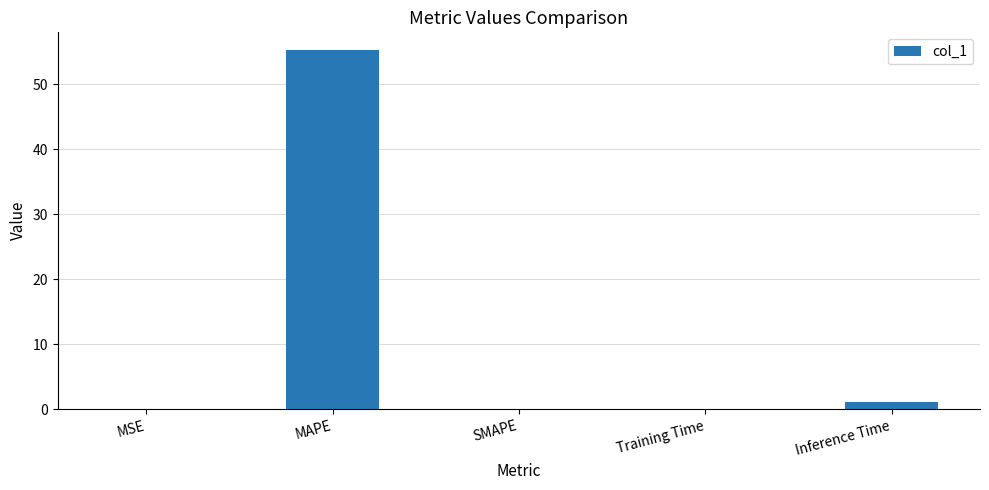

Which has a higher value, Inference Time or MAPE?

MAPE